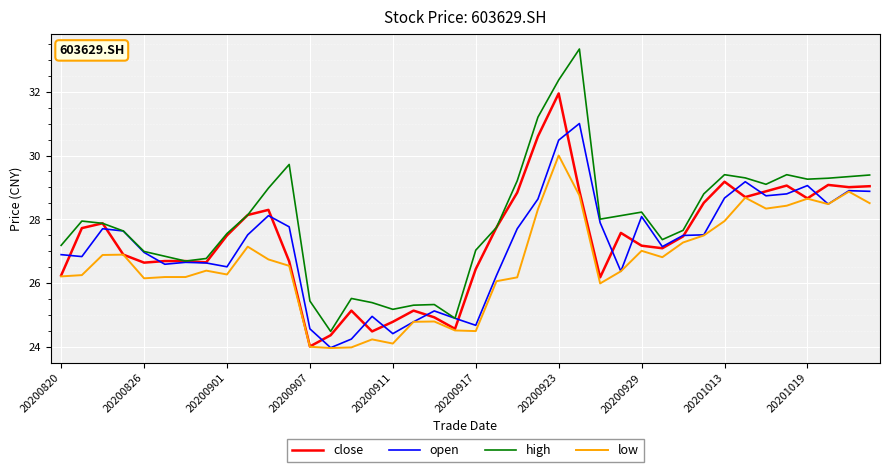

Which series has the largest total across all categories?

high